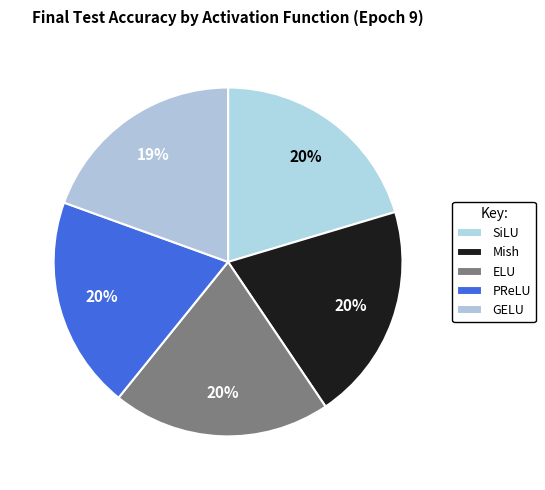

Does any single category account for the majority?

No